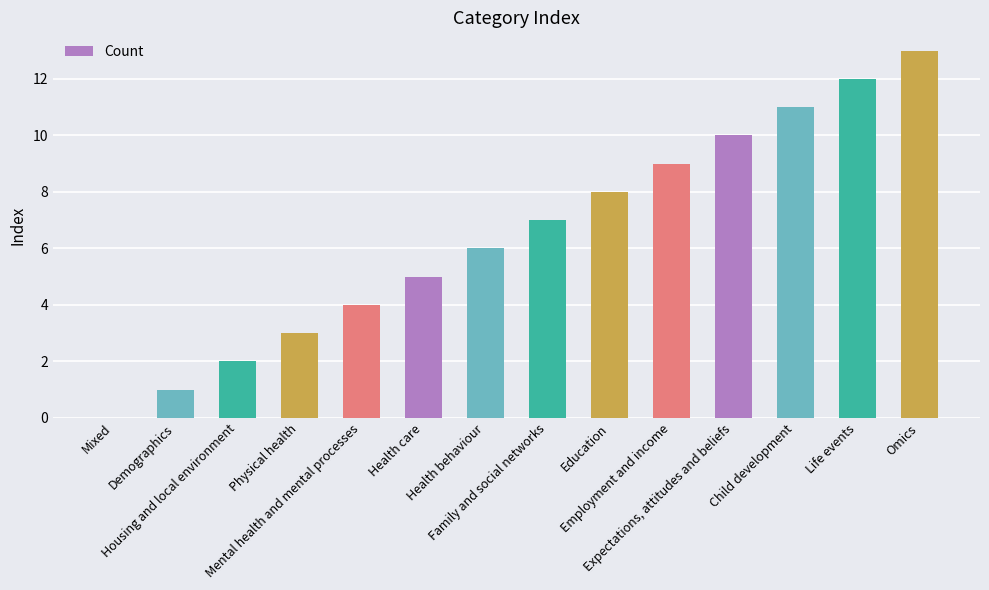

What is the sum of all values?

91